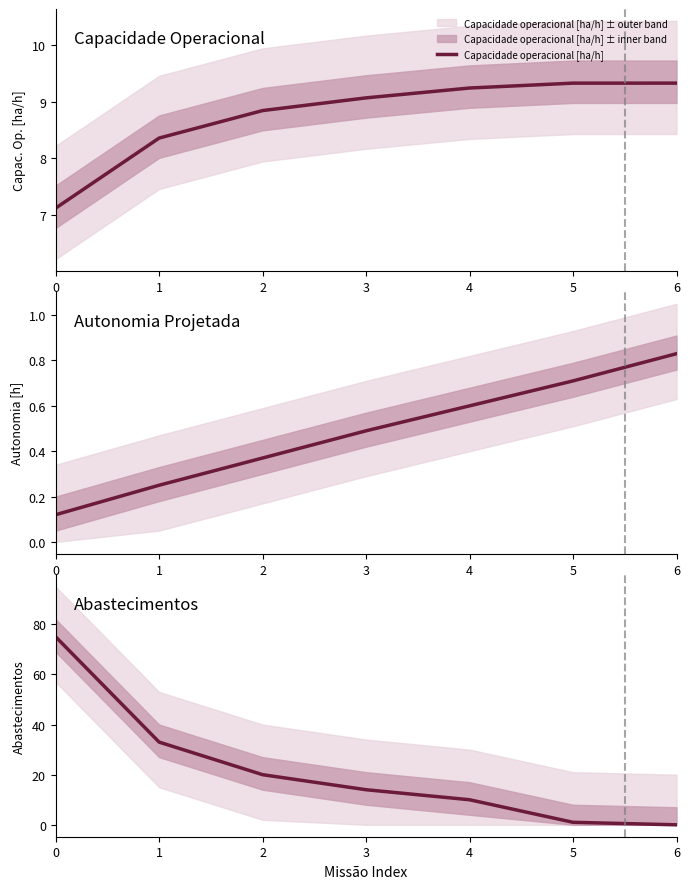

How many categories are shown in the chart?

7